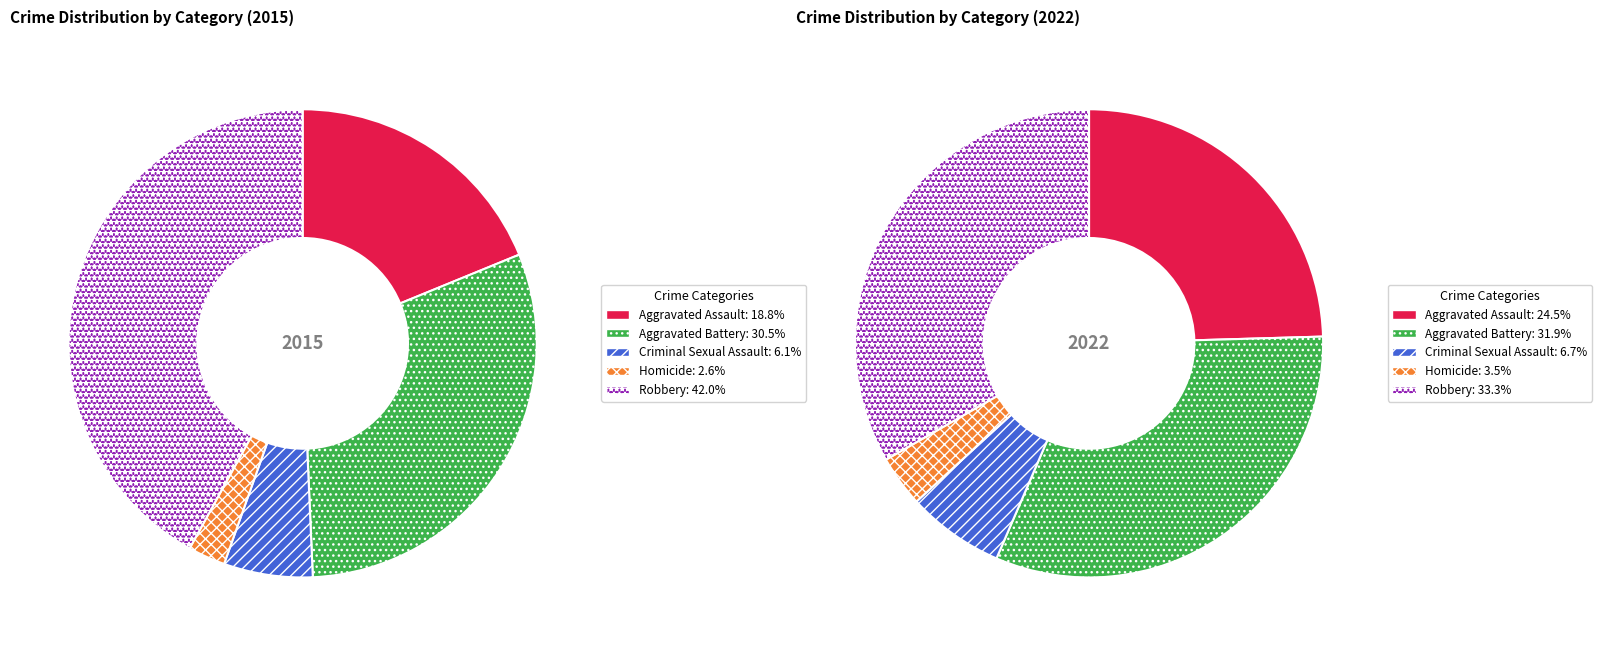

Is the sum of Homicide and Robbery greater than half?

No